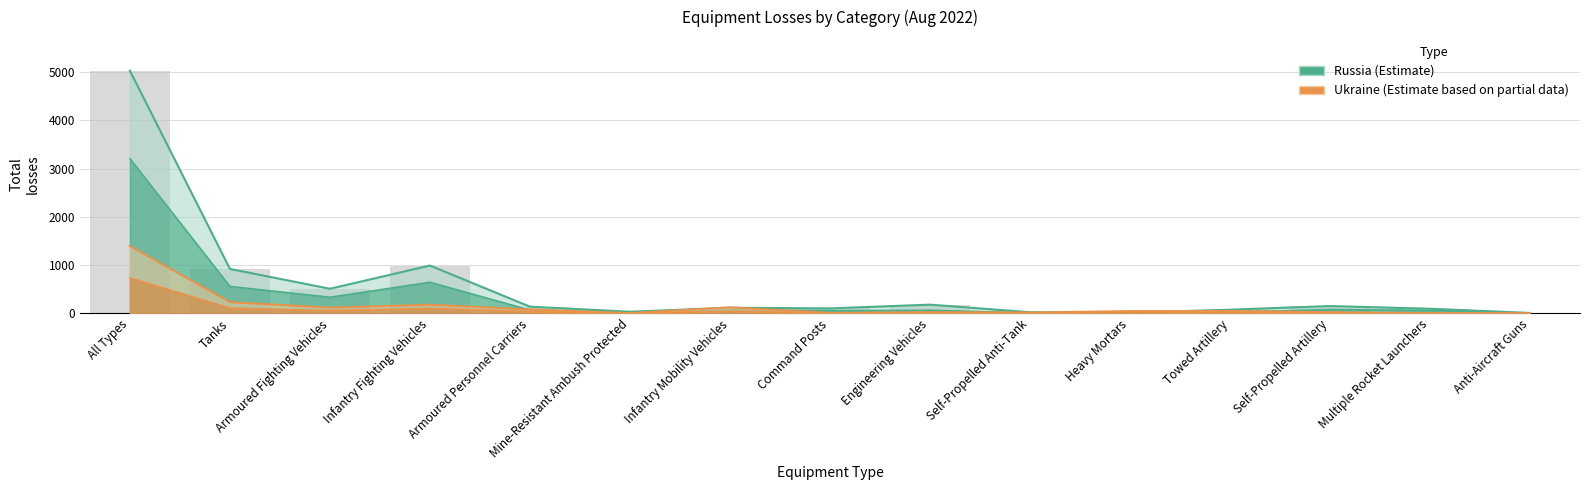

At which label does Russia (Estimate) reach its minimum?

Anti-Aircraft Guns